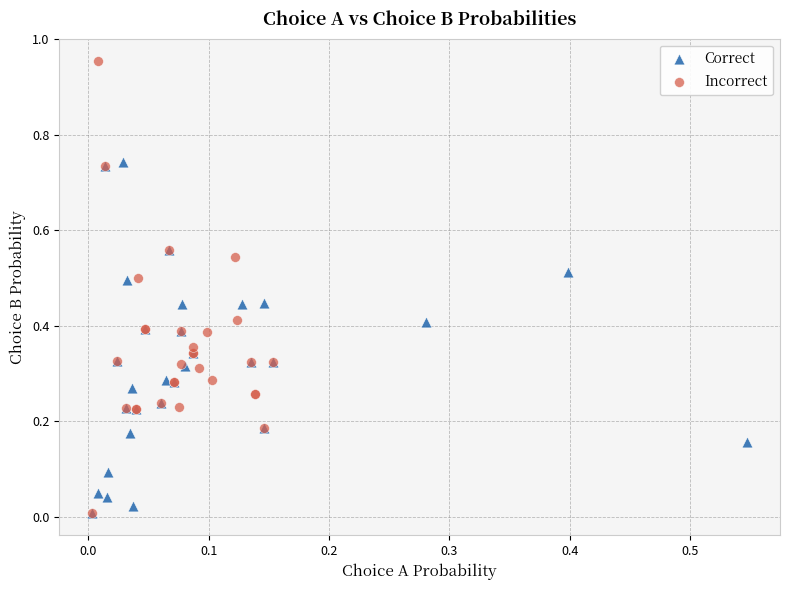

Which series has the largest Y range (max minus min)?

Incorrect